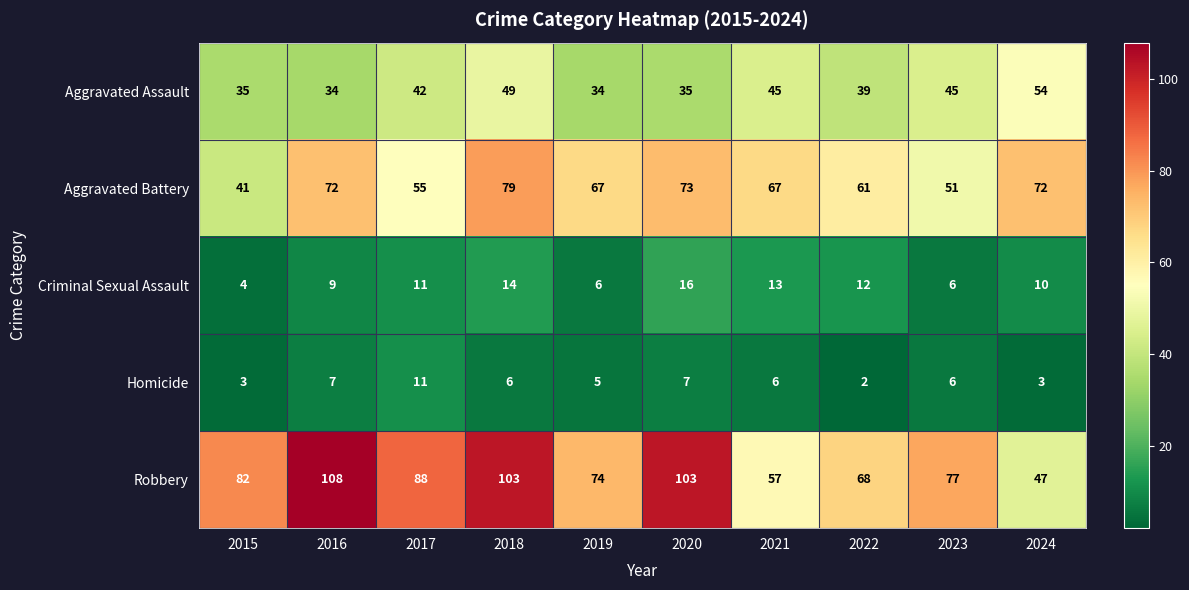

What is the difference between the highest and lowest values at 2024?

69